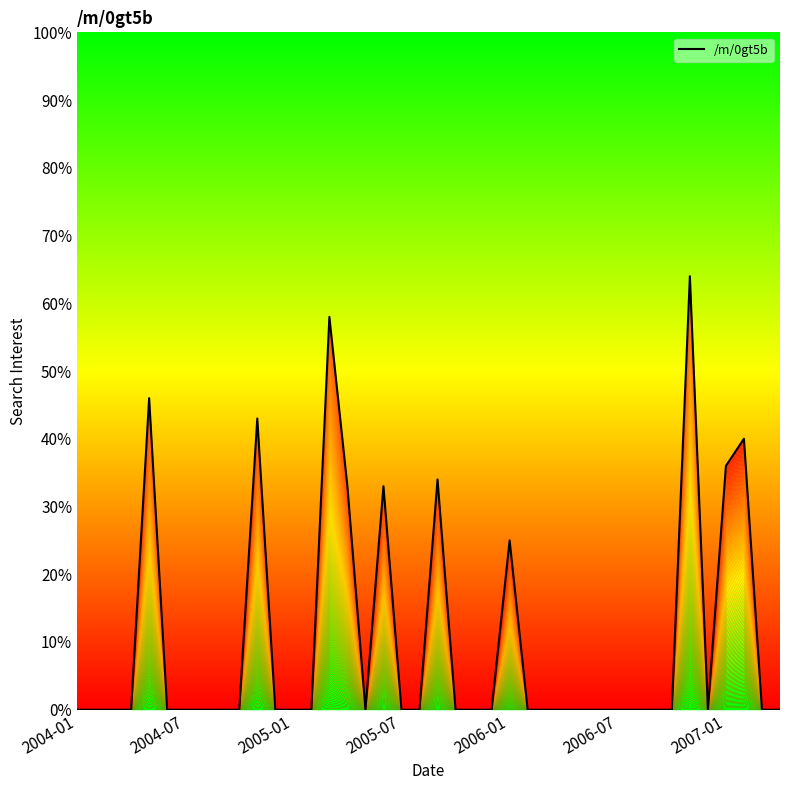

What is the sum of all values?

412